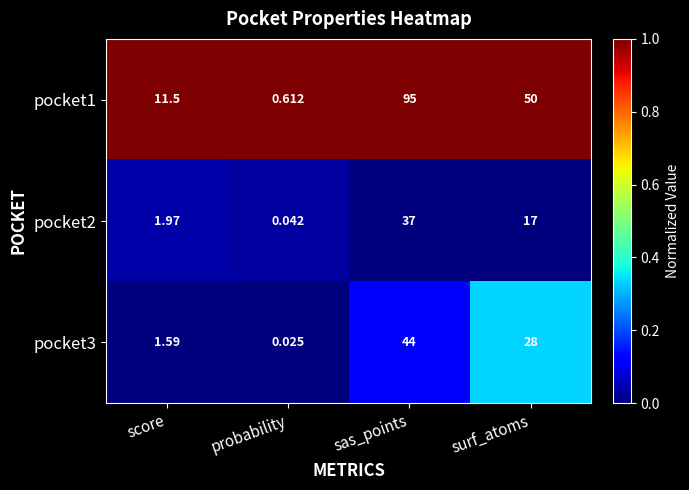

Which series has the widest spread of values?

pocket1